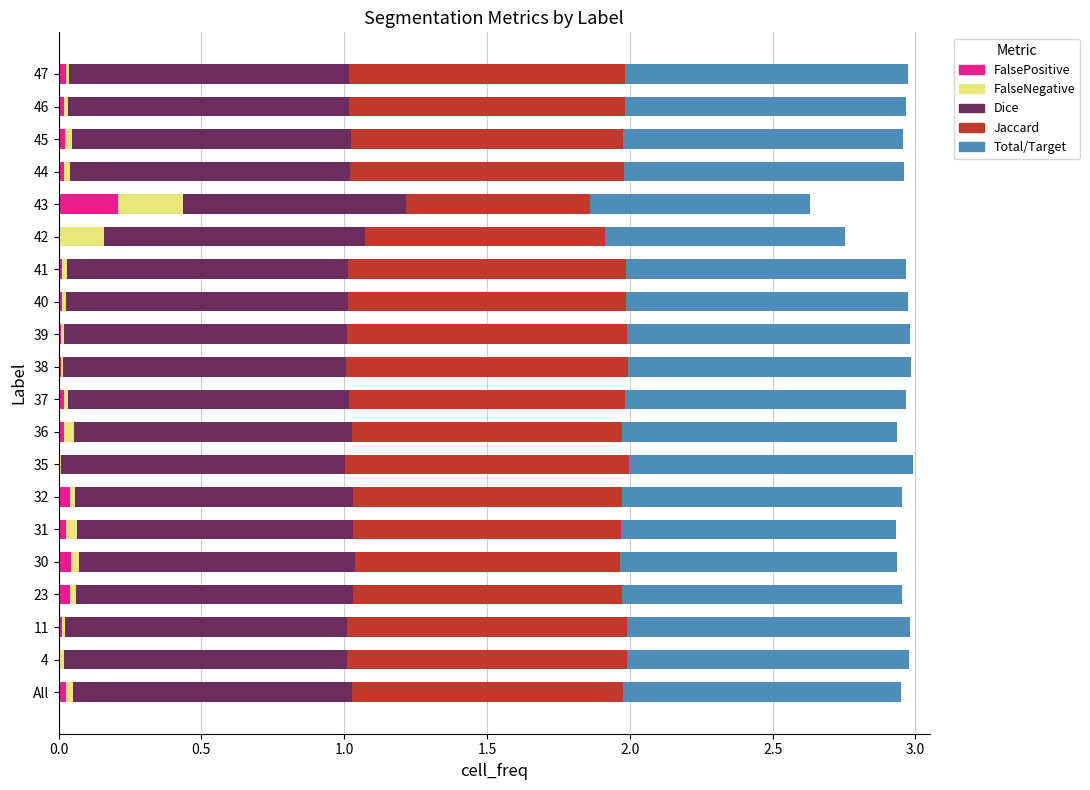

At which label does FalsePositive reach its peak?

43